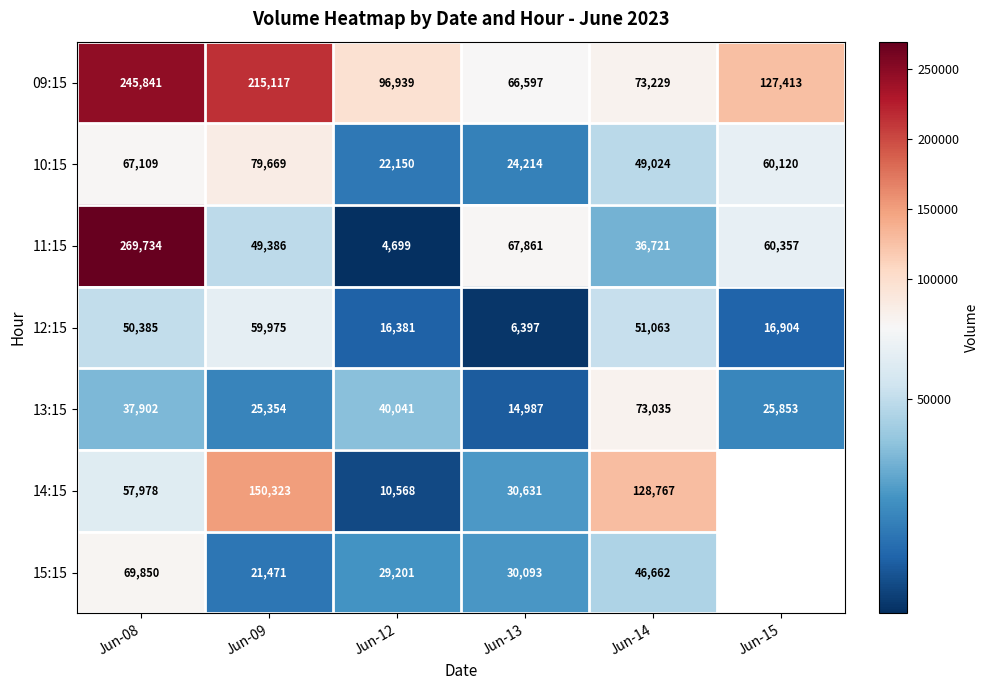

How many distinct data groups are displayed?

7